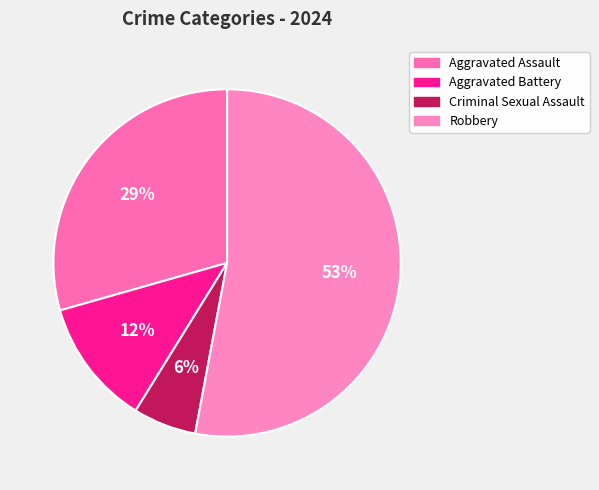

Which slice is the largest?

Robbery